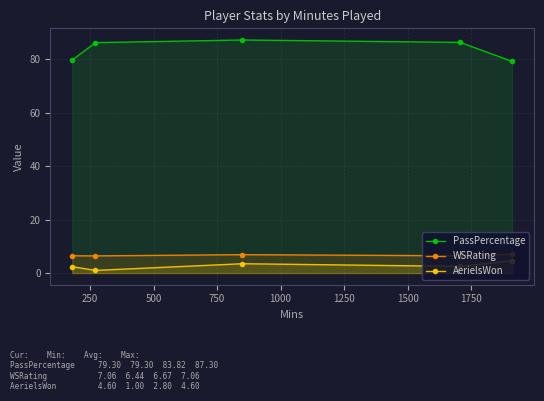

Reading left to right, transcribe all the data shown in this chart.

PassPercentage: 79.8	86.3	87.3	86.4	79.3
WSRating: 6.5	6.4	6.9	6.5	7.1
AerielsWon: 2.4	1.0	3.5	2.5	4.6